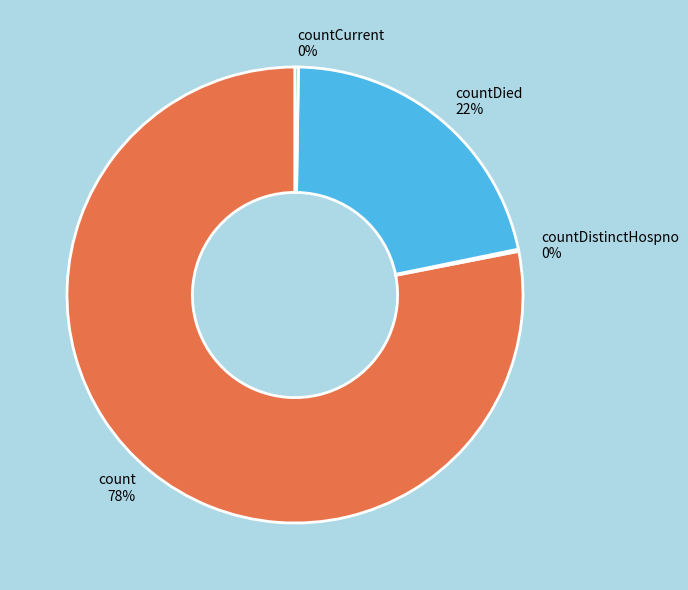

What is the ratio of the value at countDied 22% to the value at count 78%?

0.3